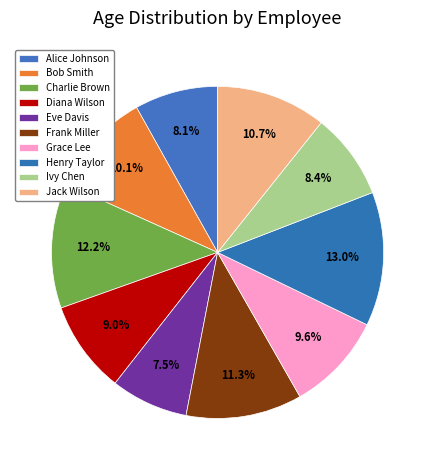

Approximately how many times larger is the value at Jack Wilson compared to Alice Johnson?

1.3